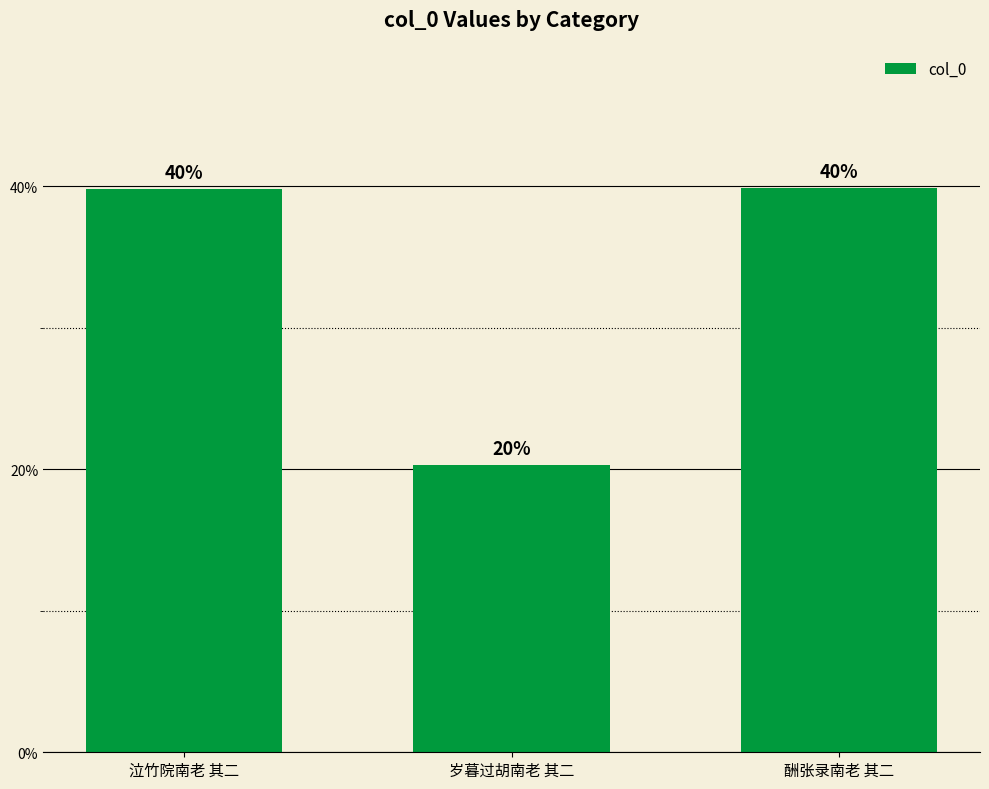

Which has a higher value, 岁暮过胡南老 其二 or 酬张录南老 其二?

酬张录南老 其二